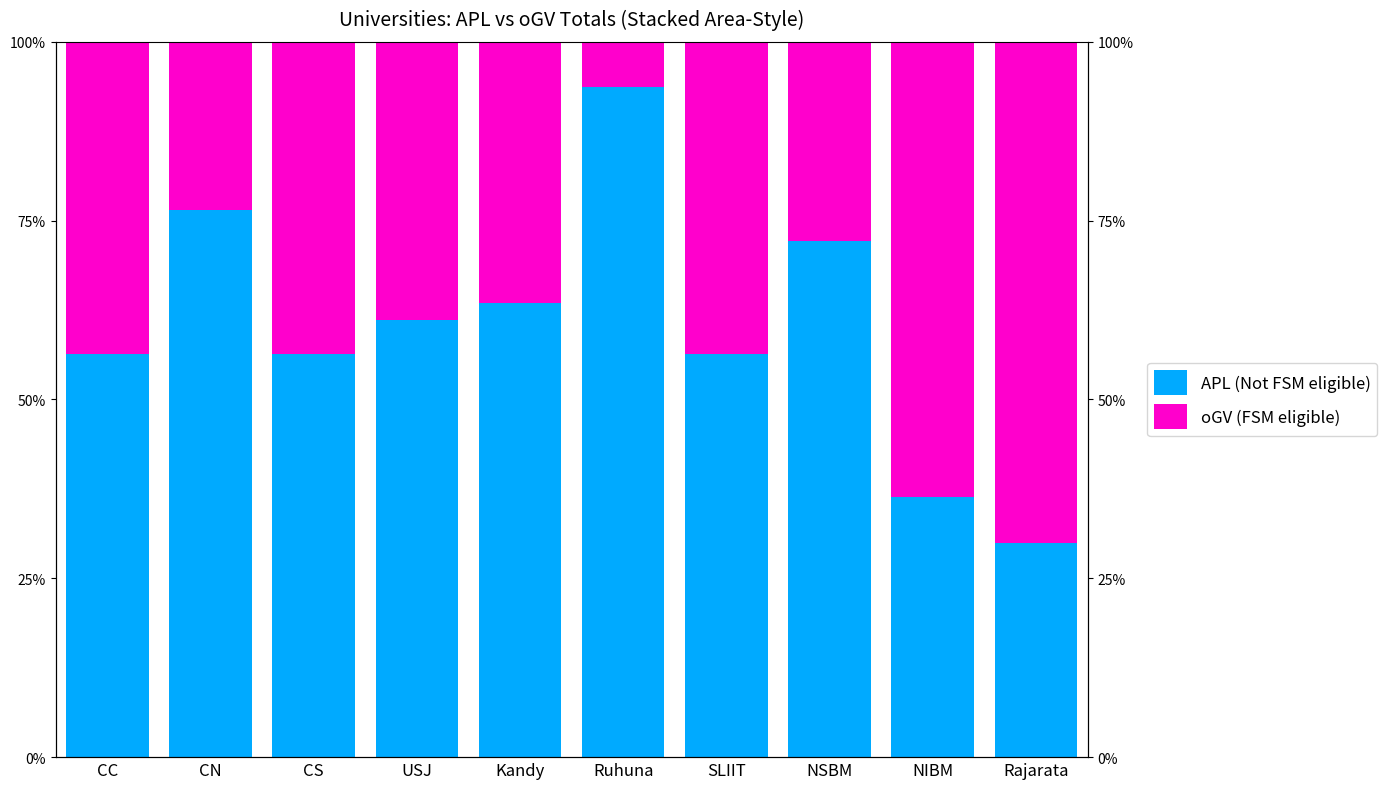

Does the chart contain any negative values?

No